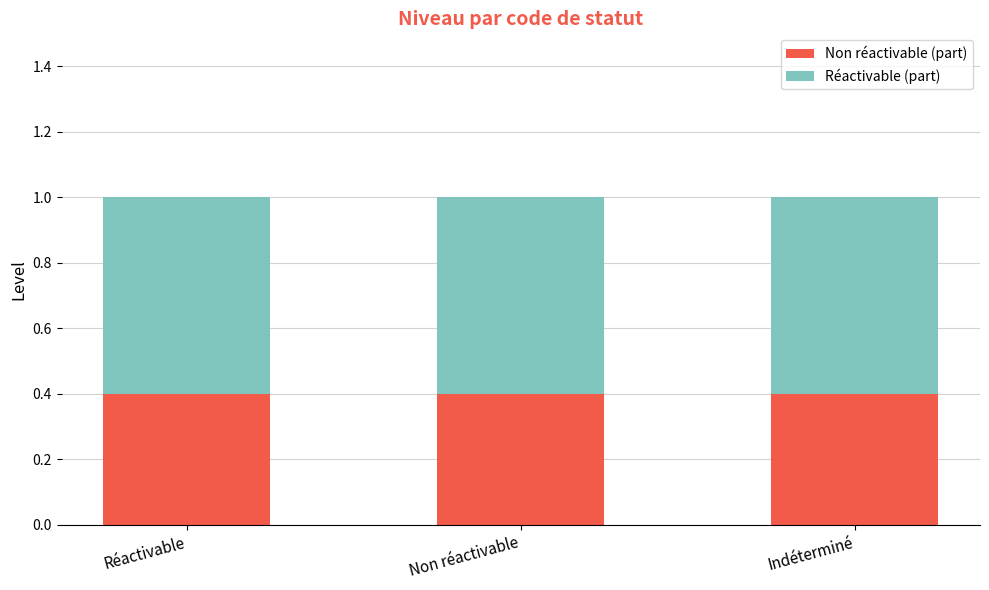

True or false: Non réactivable (part) has a value of 0.1 at Indéterminé.

False